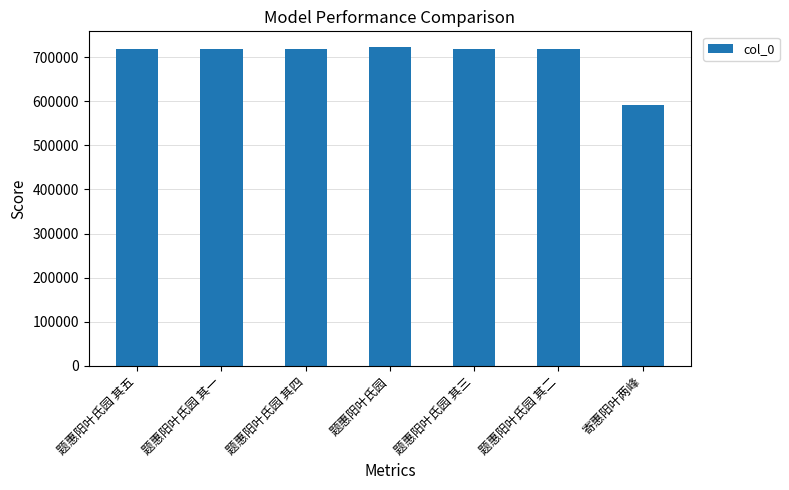

What is the change in value from 题惠阳叶氏园 其四 to 题惠阳叶氏园 其三?

-1